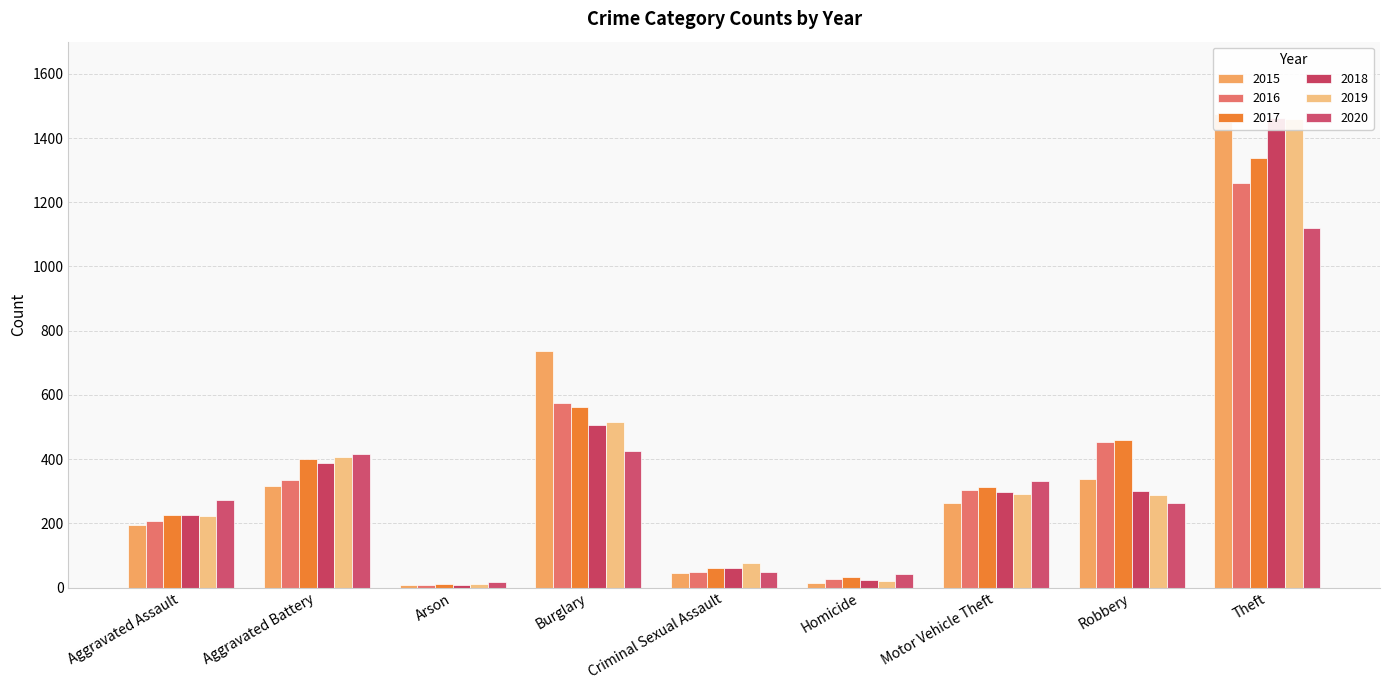

How many values in the 2020 series exceed 273?

4